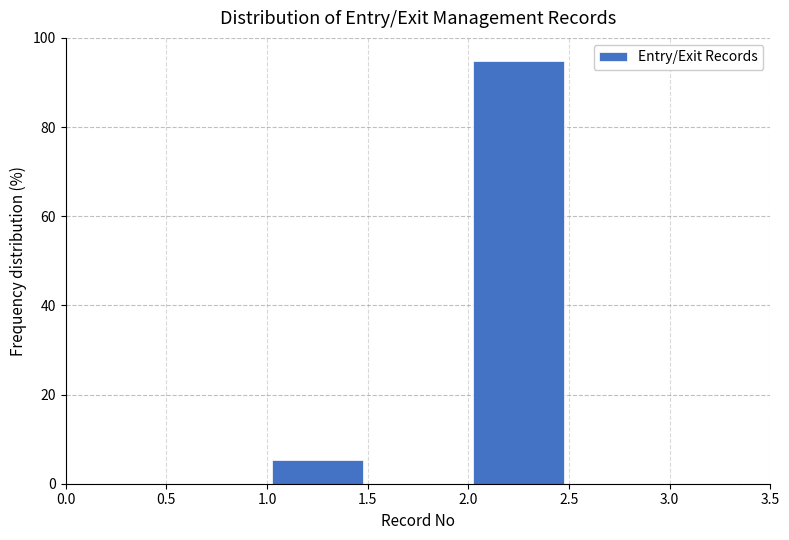

What is the height of the bar covering 1.0 to 1.5 on the x-axis? The values are not printed on the chart, so give them approximately, as read against the axis.

6